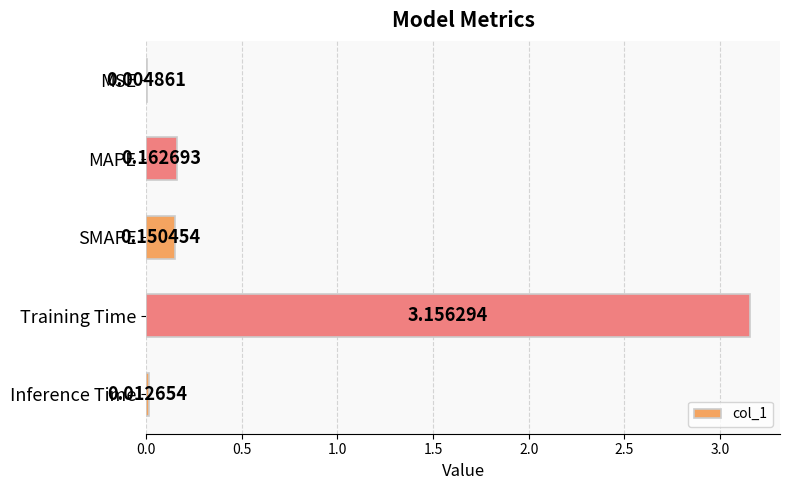

At which label is the value closest to 1?

MAPE